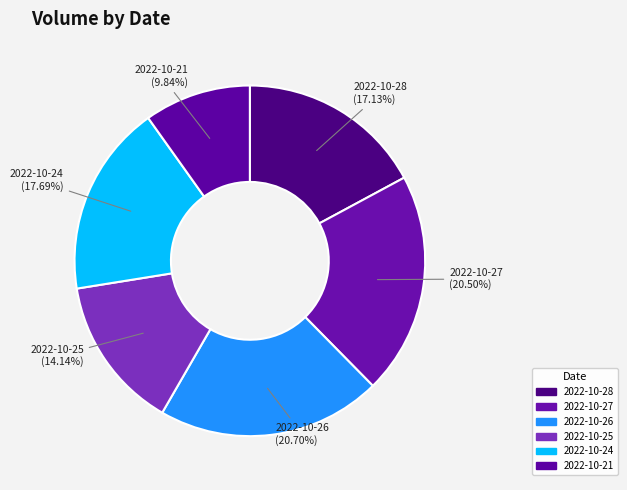

Combined, do 2022-10-24 and 2022-10-26 account for over 50%?

No